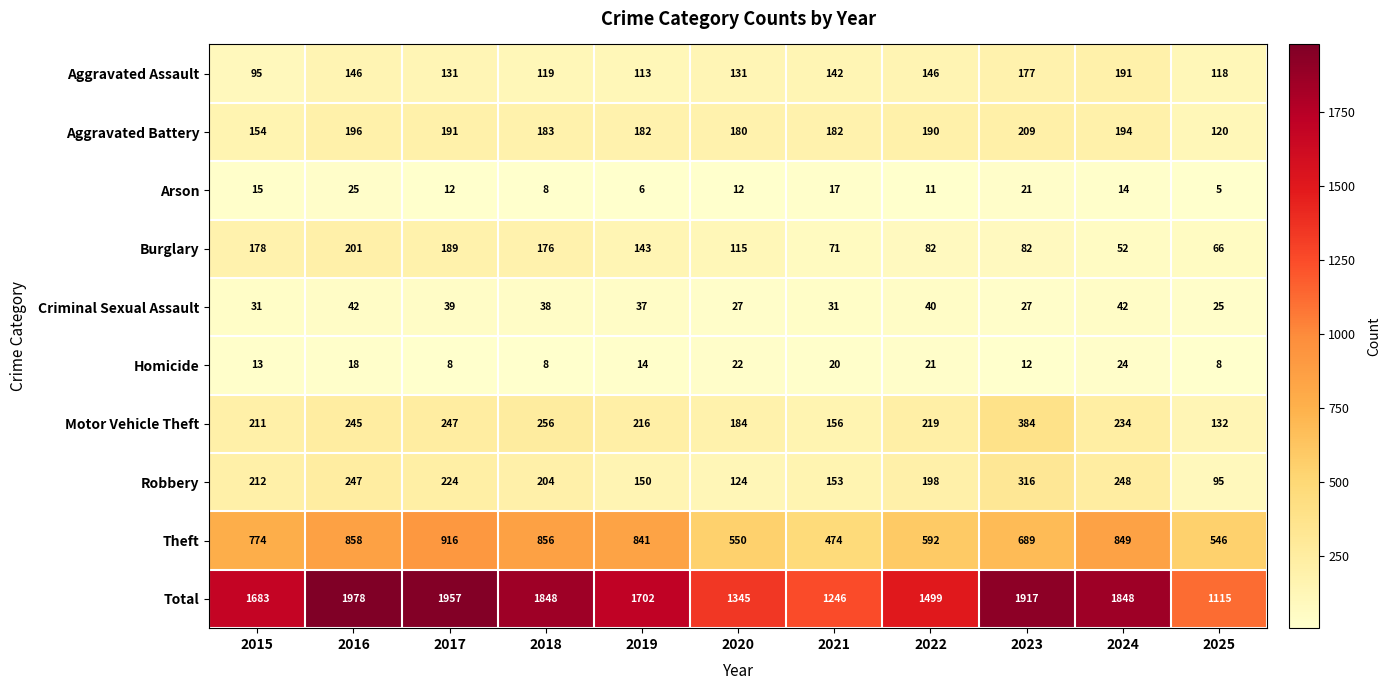

List the series in order of their peak value, highest first.

Total, Theft, Motor Vehicle Theft, Robbery, Aggravated Battery, Burglary, Aggravated Assault, Criminal Sexual Assault, Arson, Homicide